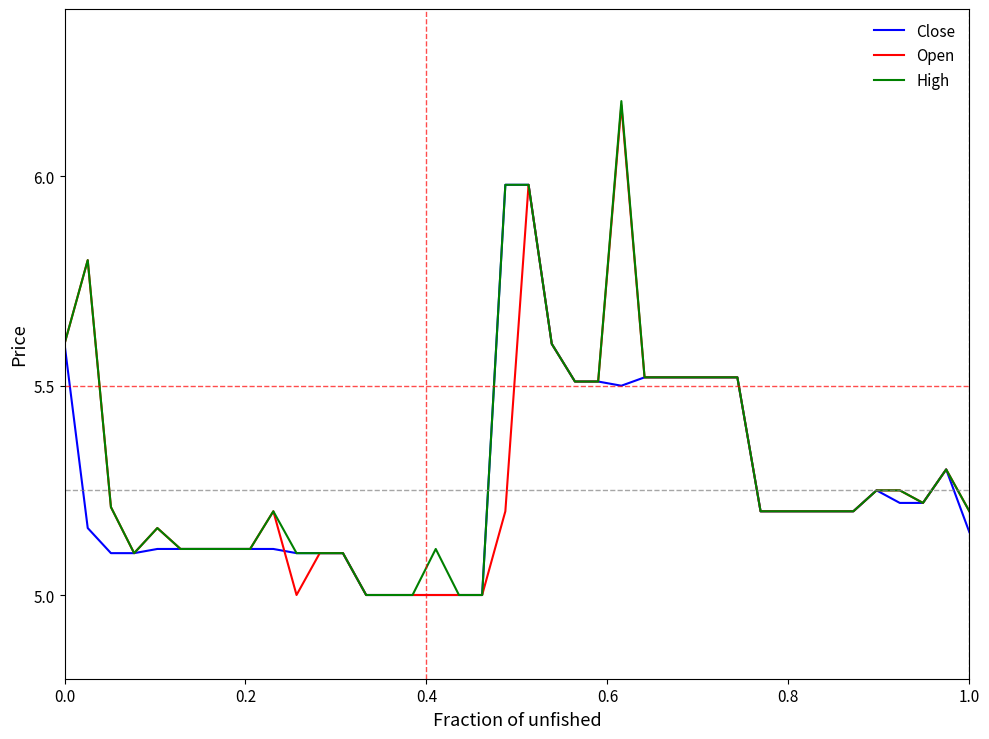

Which series has the widest spread of values?

High